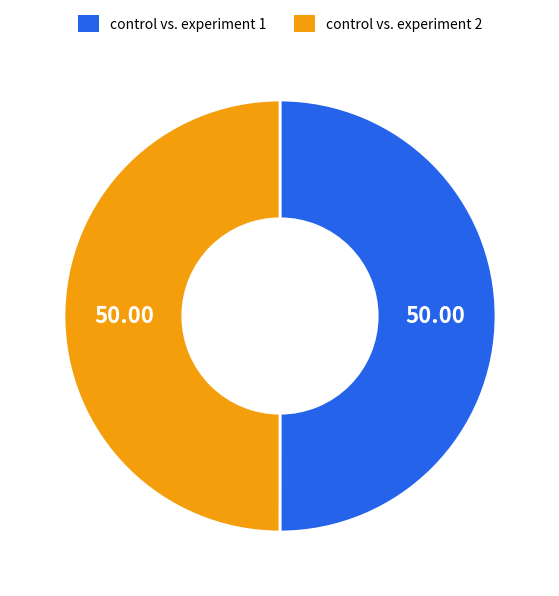

Do control vs. experiment 2 and control vs. experiment 1 together represent more than half of the pie?

Yes